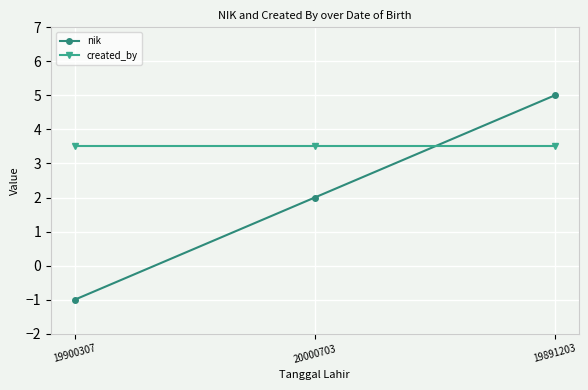

At which category is the sum across all series the highest?

19891203